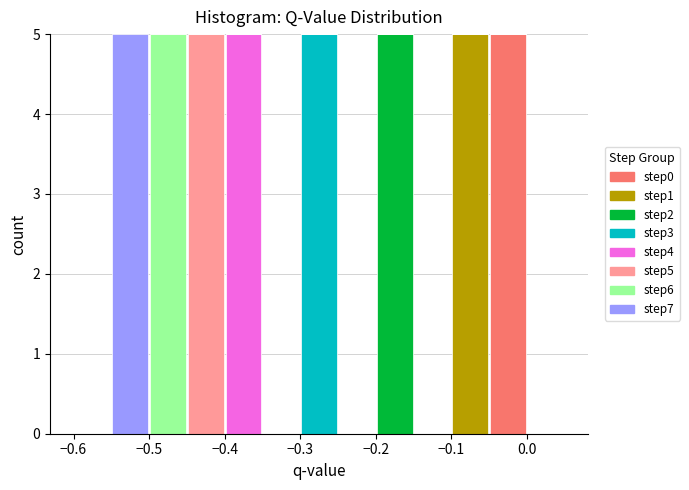

Reading left to right, transcribe this chart: for each stacked bar, give the range it covers on the x-axis and its total height. The values are not printed on the chart, so give them approximately, as read against the axis.

-0.60 to -0.55: 0
-0.55 to -0.50: 5
-0.50 to -0.45: 5
-0.45 to -0.40: 5
-0.40 to -0.35: 5
-0.35 to -0.30: 0
-0.30 to -0.25: 5
-0.25 to -0.20: 0
-0.20 to -0.15: 5
-0.15 to -0.10: 0
-0.10 to -0.05: 5
-0.05 to 0.00: 5
0.00 to 0.05: 0